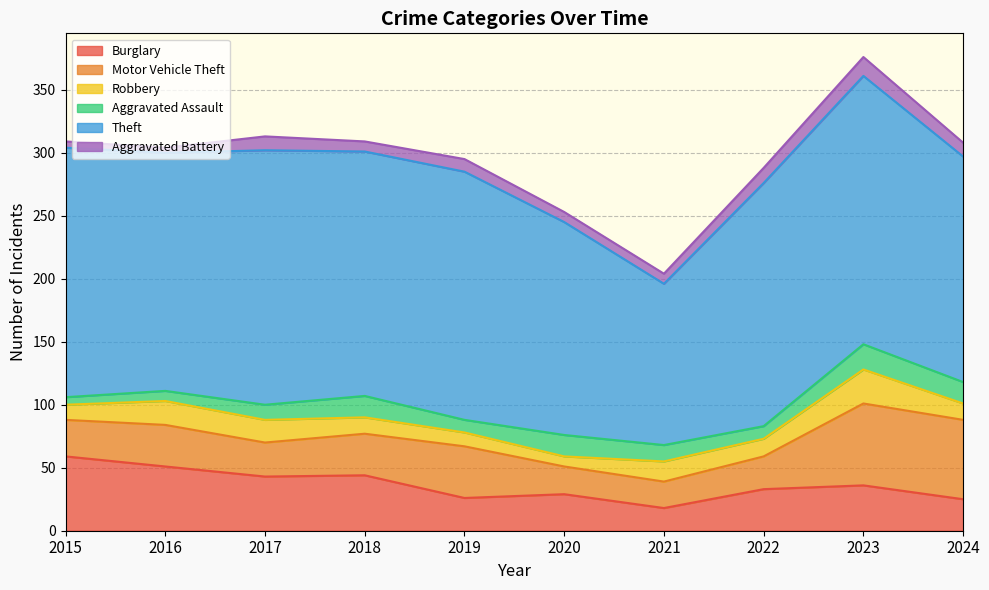

Between 2019 and 2021, which series saw the biggest shift?

Theft